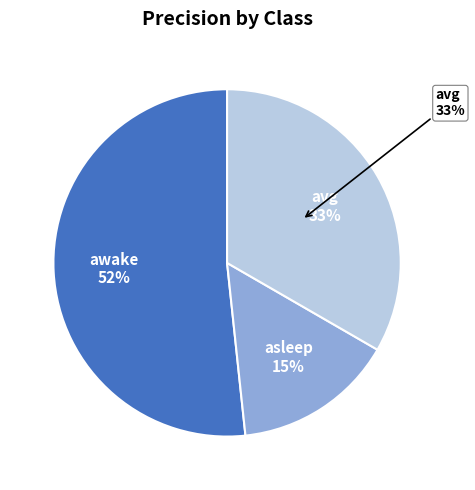

The awake slice represents 43% of the pie. True or false?

False